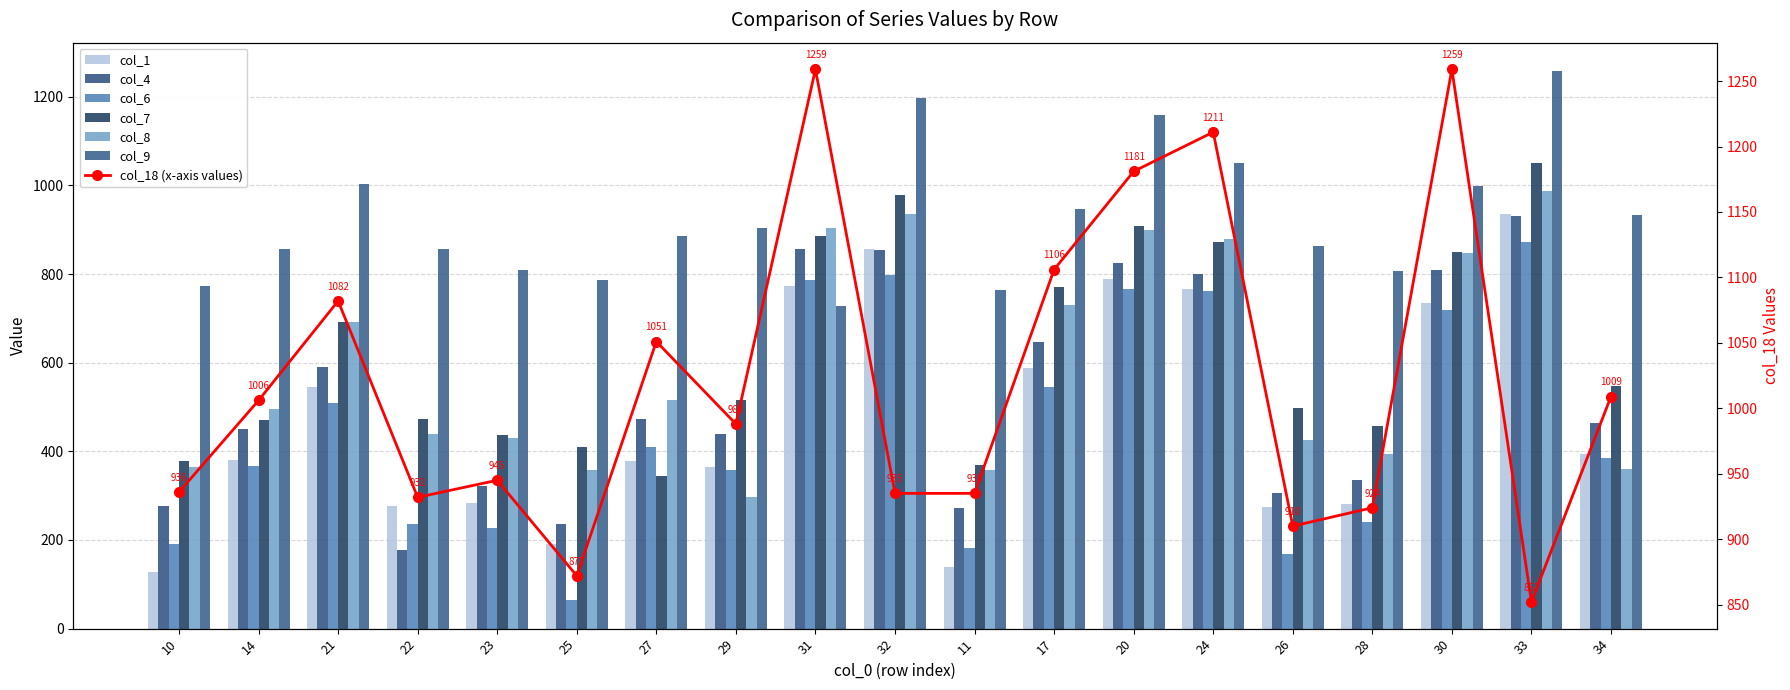

Count the number of categories in the chart.

19